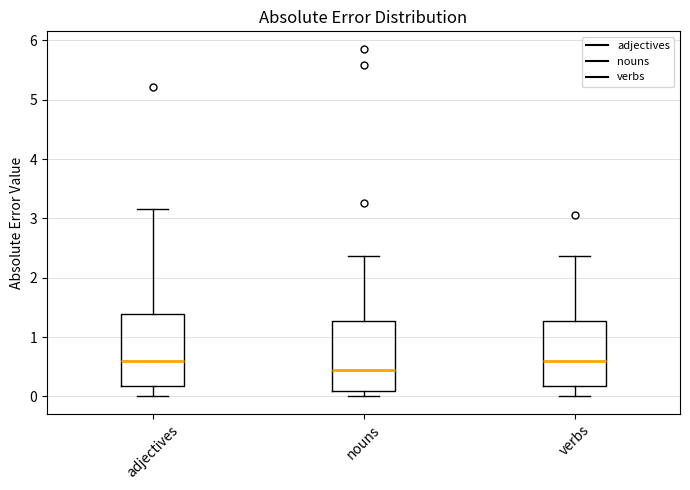

Reading left to right, read every box against the y-axis: the position of its median line, the range the box covers, and the ends of its whiskers. The values are not printed on the chart, so give them approximately, as read against the axis.

adjectives: median 0.6, box 0.2 to 1.4, whiskers 0.0 to 3.2
nouns: median 0.5, box 0.1 to 1.3, whiskers 0.0 to 2.4
verbs: median 0.6, box 0.2 to 1.3, whiskers 0.0 to 2.4